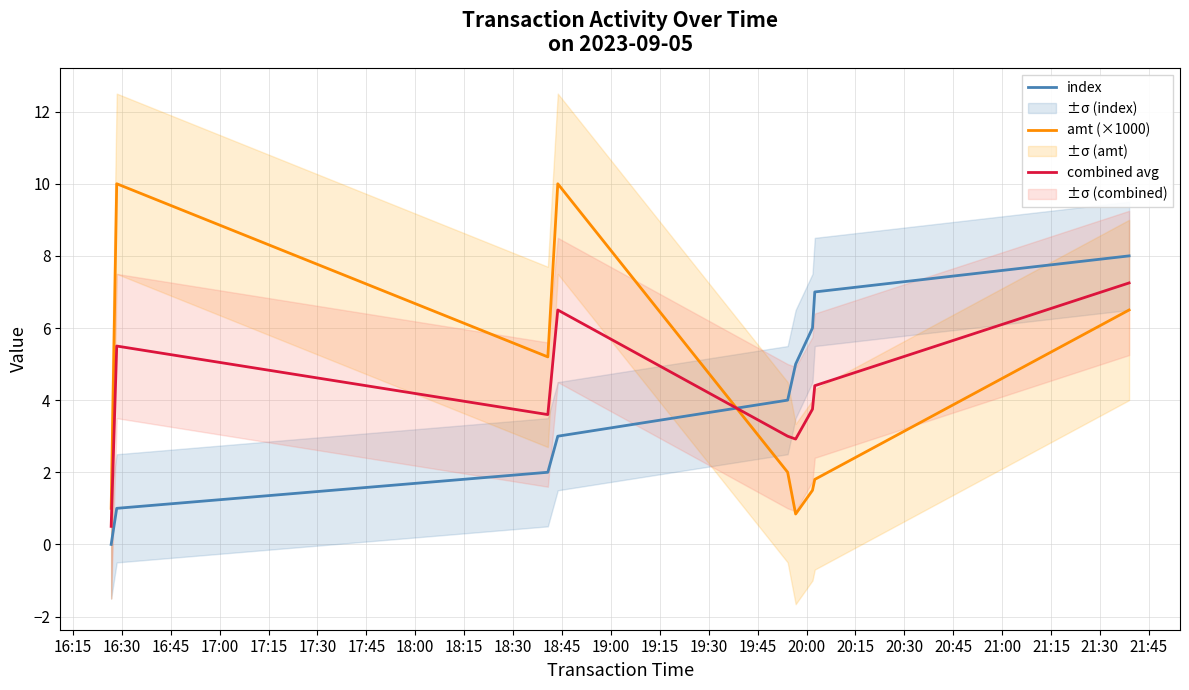

Reading left to right, transcribe all the data shown in this chart.

index: 0.0	1.0	2.0	3.0	4.0	5.0	6.0	7.0	8.0
amt (×1000): 1.0	10.0	5.2	10.0	2.0	0.8	1.5	1.8	6.5
combined avg: 0.5	5.5	3.6	6.5	3.0	2.9	3.8	4.4	7.2